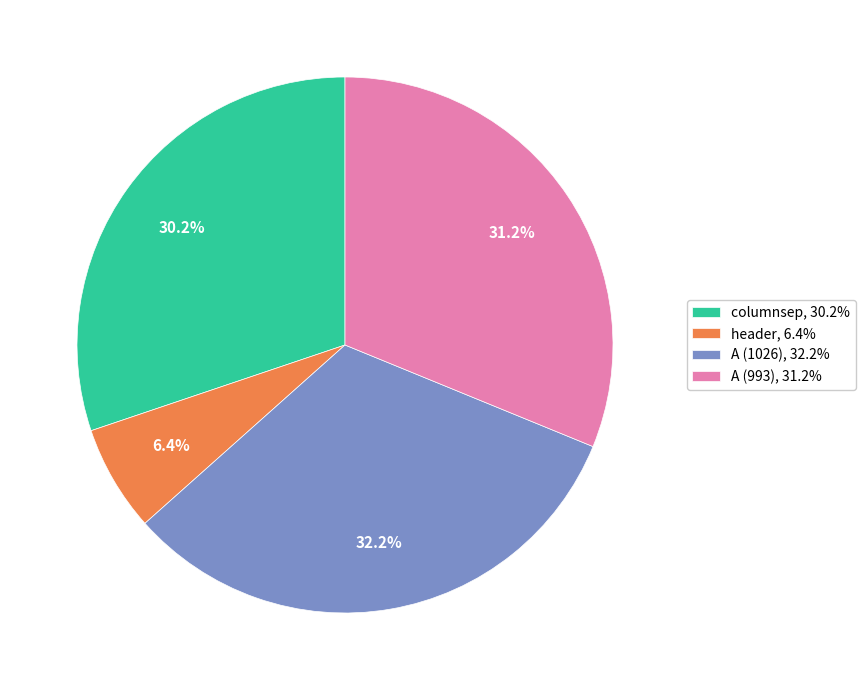

Does any single category account for the majority?

No